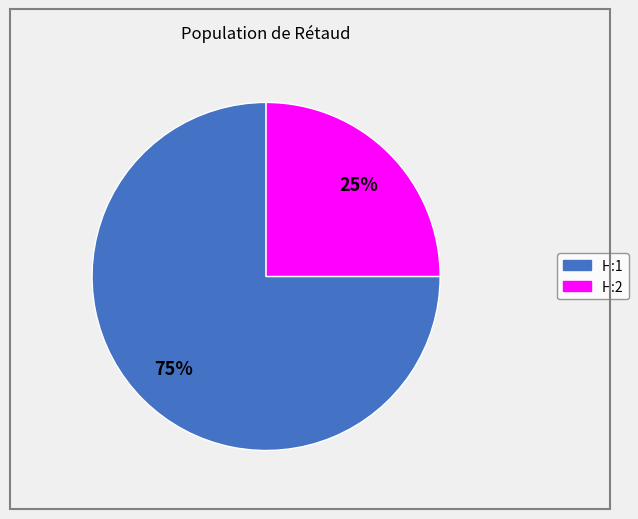

Is the sum of H:2 and H:1 greater than half?

Yes